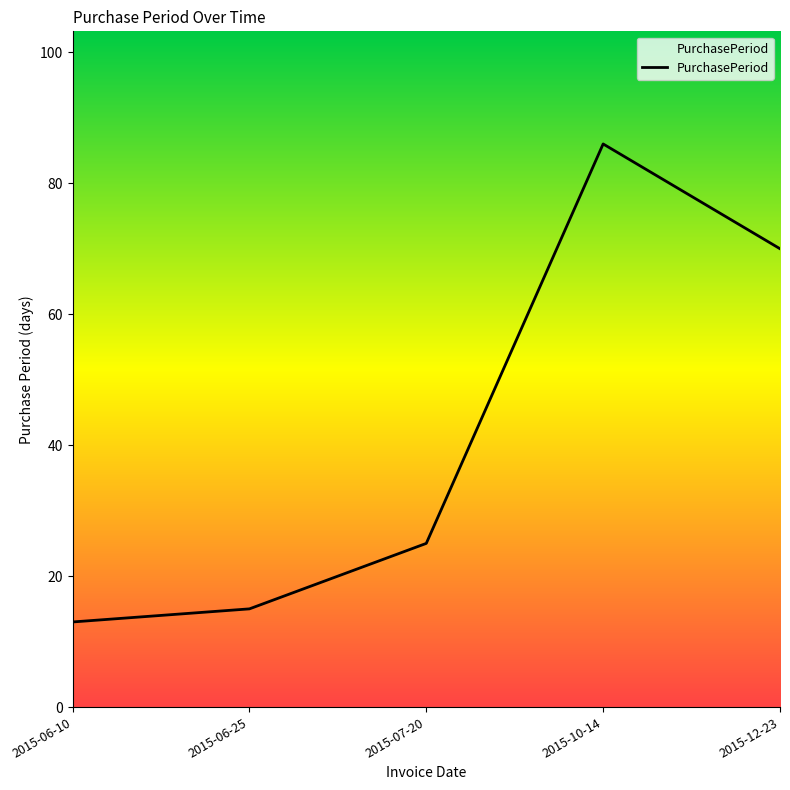

What value does the data have at 2015-06-10?

13